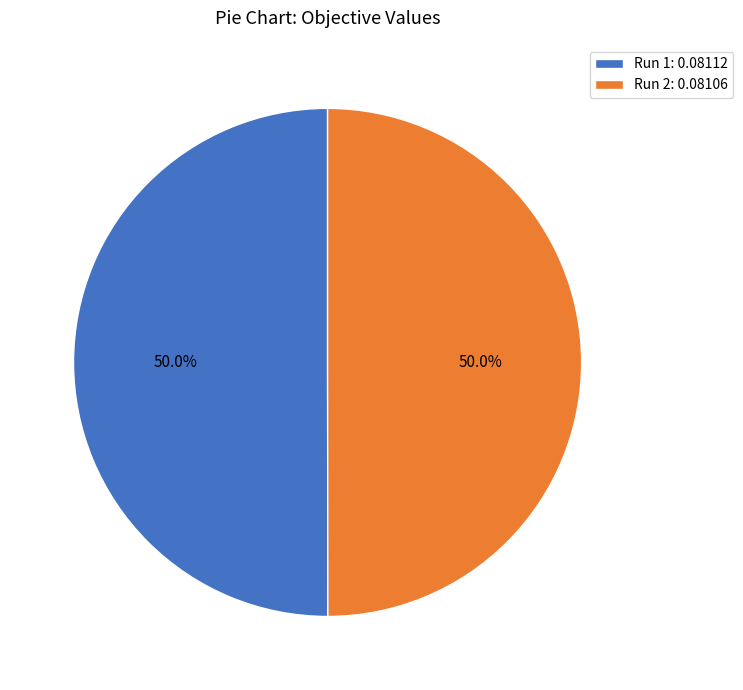

To the nearest percent, what portion does Run 2 represent?

50%